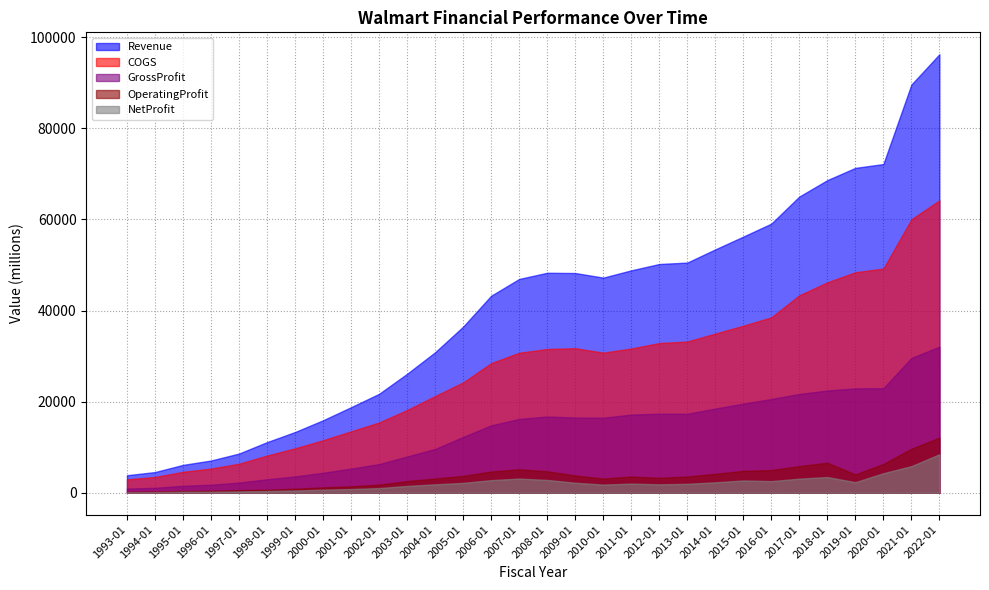

How many data points does each series have?

30